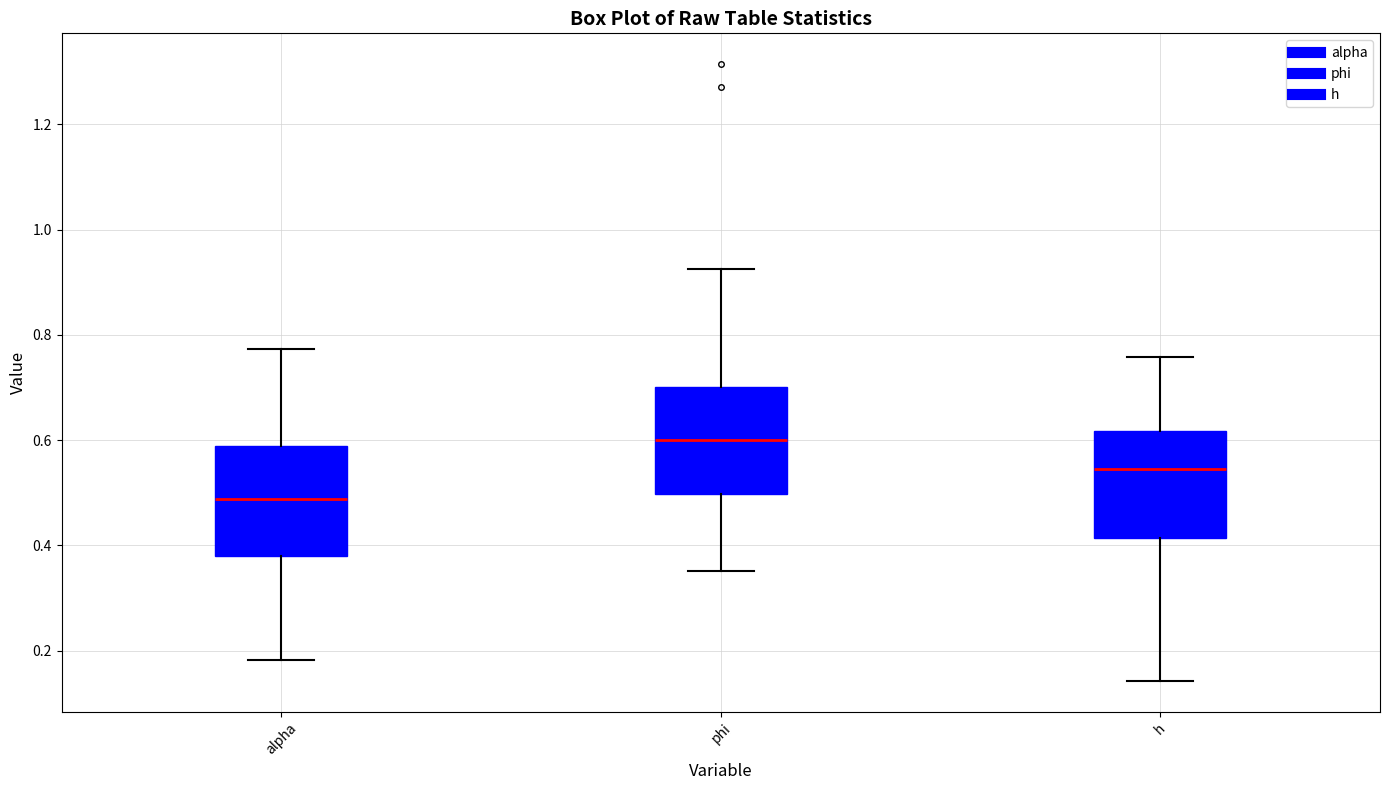

Reading left to right, transcribe this box plot: for each box, give where its median line is, the range the box spans, and where its two whiskers end, as read against the y-axis. The values are not printed on the chart, so give them approximately, as read against the axis.

alpha: median 0.48, box 0.38 to 0.58, whiskers 0.18 to 0.78
phi: median 0.60, box 0.50 to 0.70, whiskers 0.36 to 0.92
h: median 0.54, box 0.42 to 0.62, whiskers 0.14 to 0.76